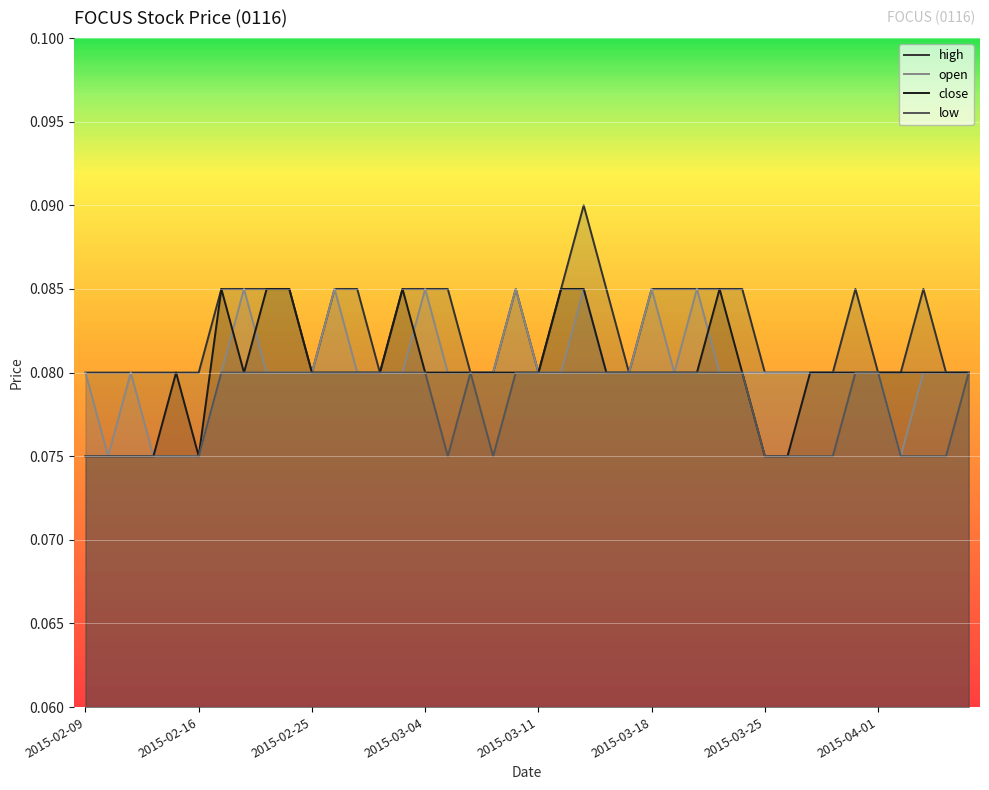

What are all the series names shown in the legend?

high, open, close, low